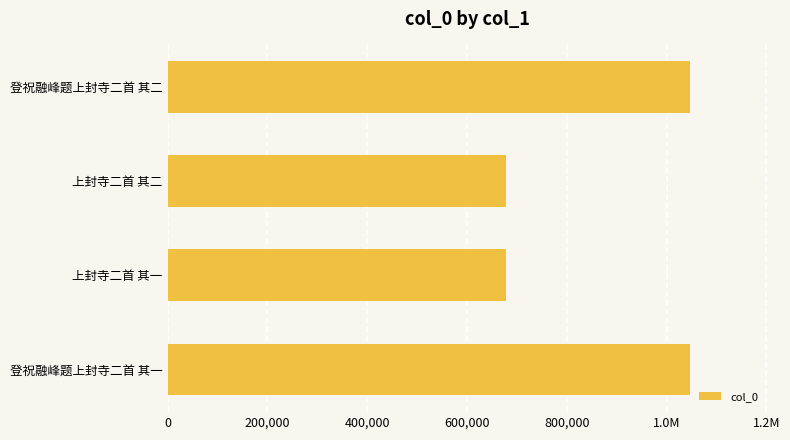

Are the bars horizontal?

Yes